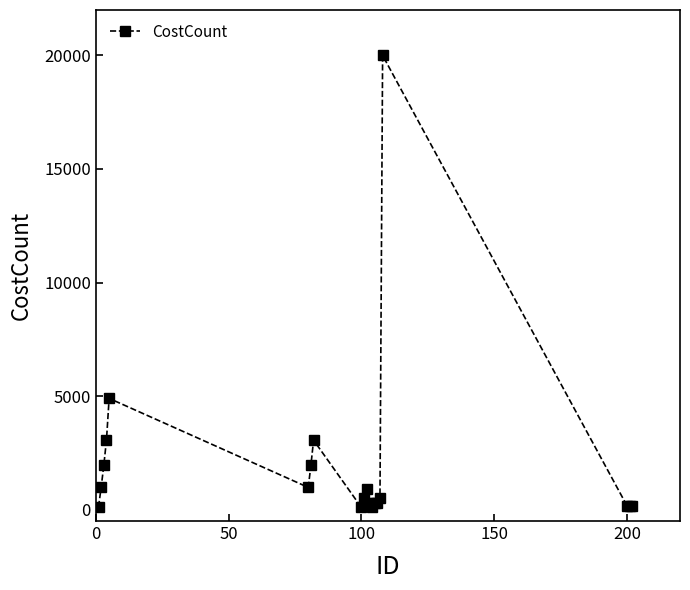

What is the average value?

2028